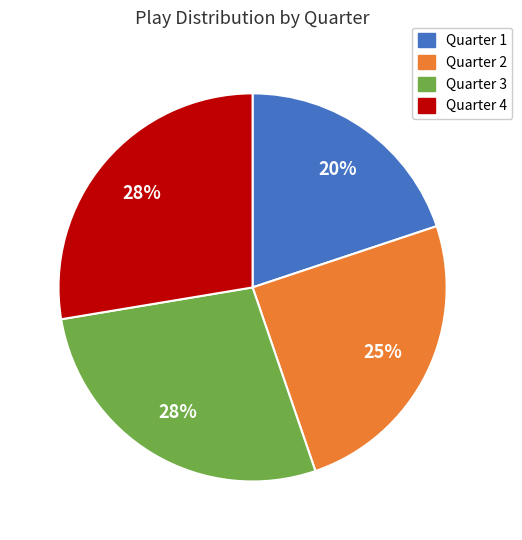

Is it true that Quarter 2 is 25% of the pie?

True